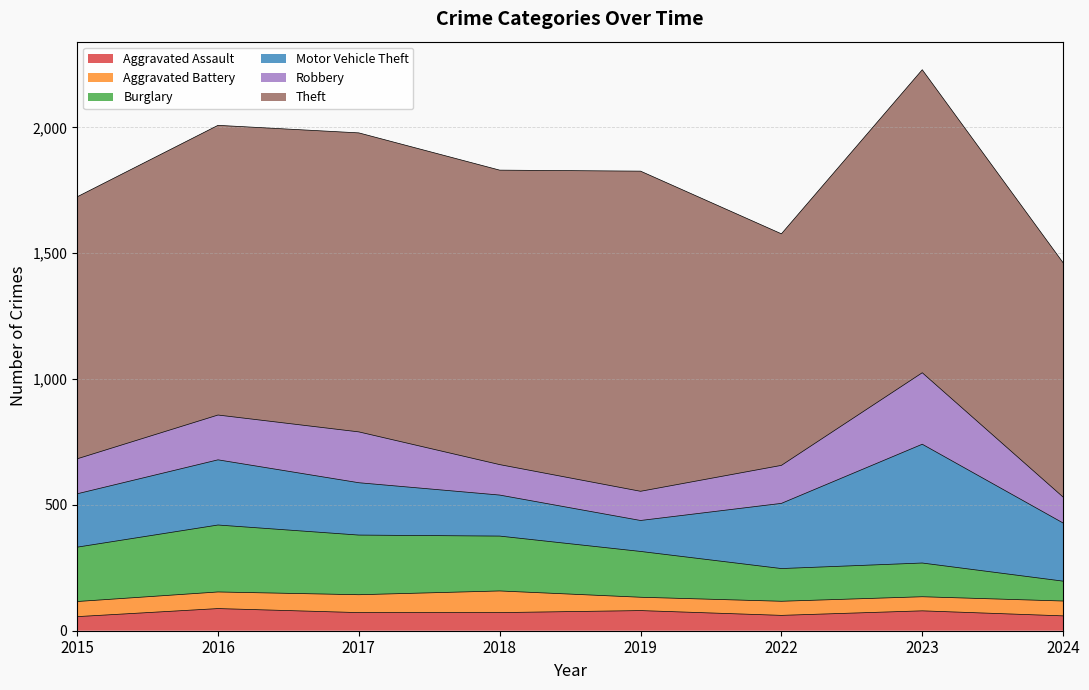

True or false: Burglary and Theft cross at least once.

False